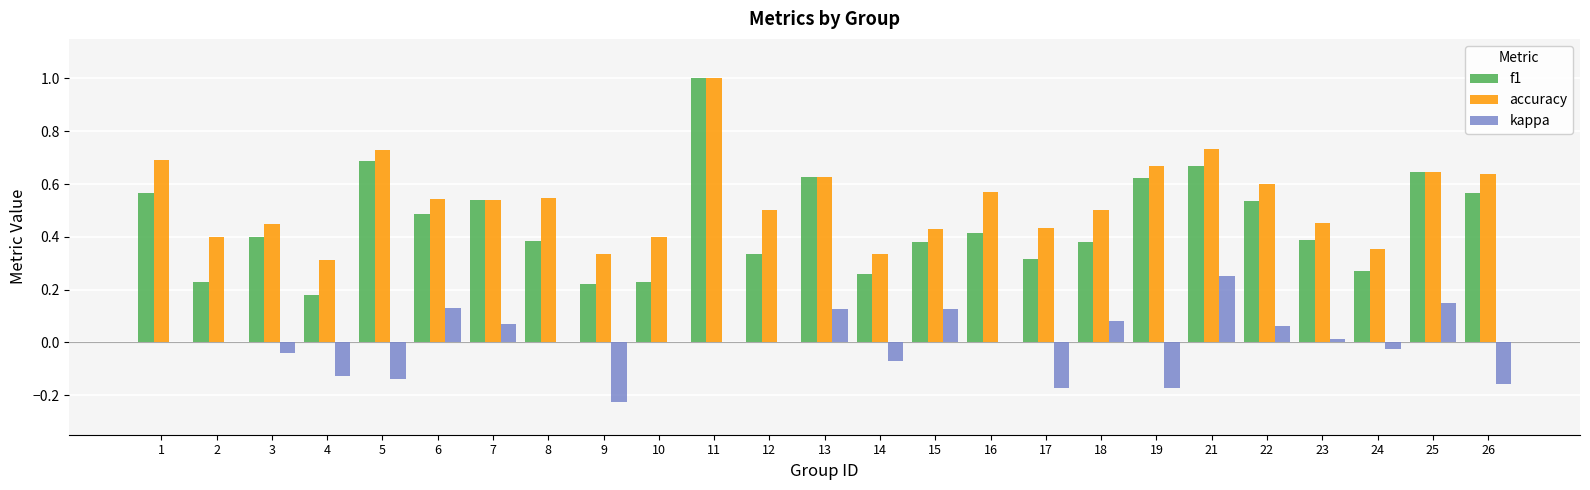

Are the bars horizontal?

No